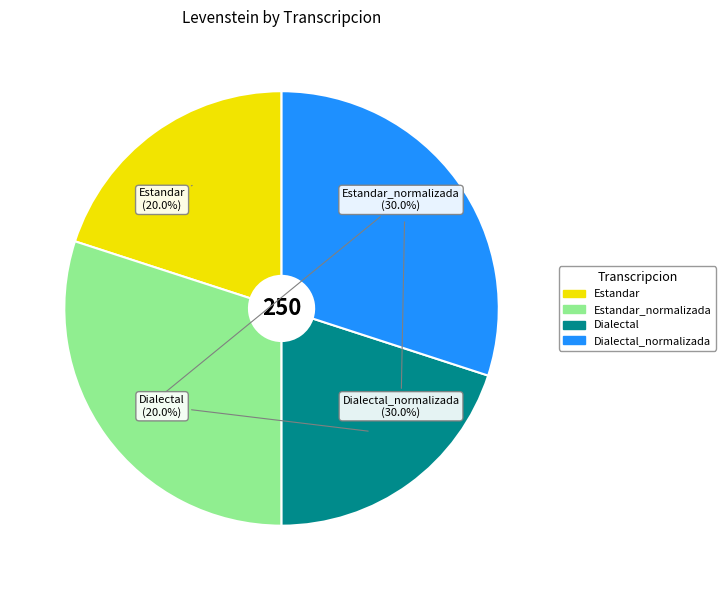

To the nearest percent, what is the difference between the largest and smallest slice percentages?

10%